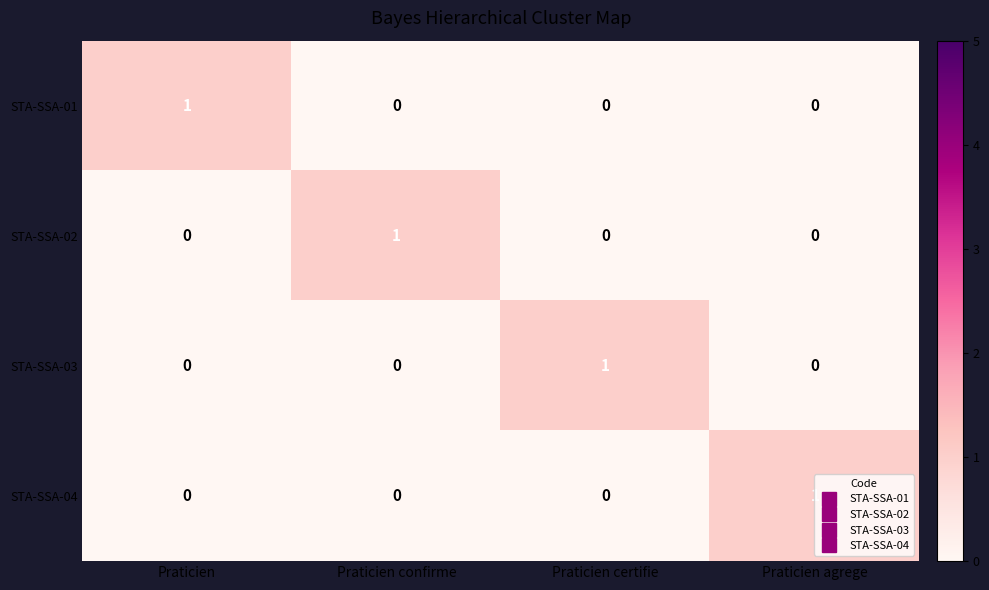

How many data points does each series have?

4